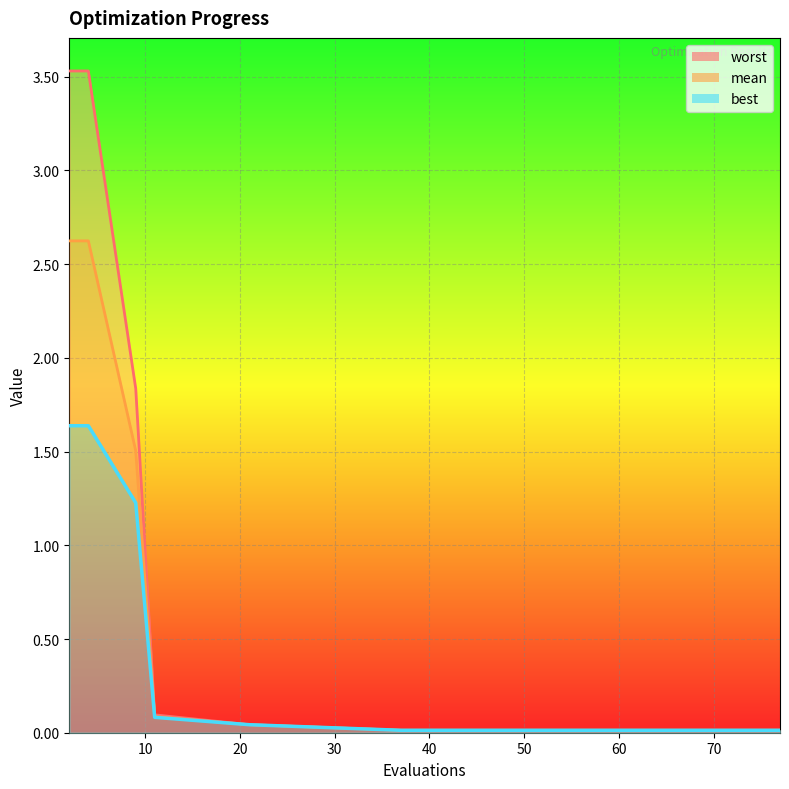

Which category has the highest value across all series?

2